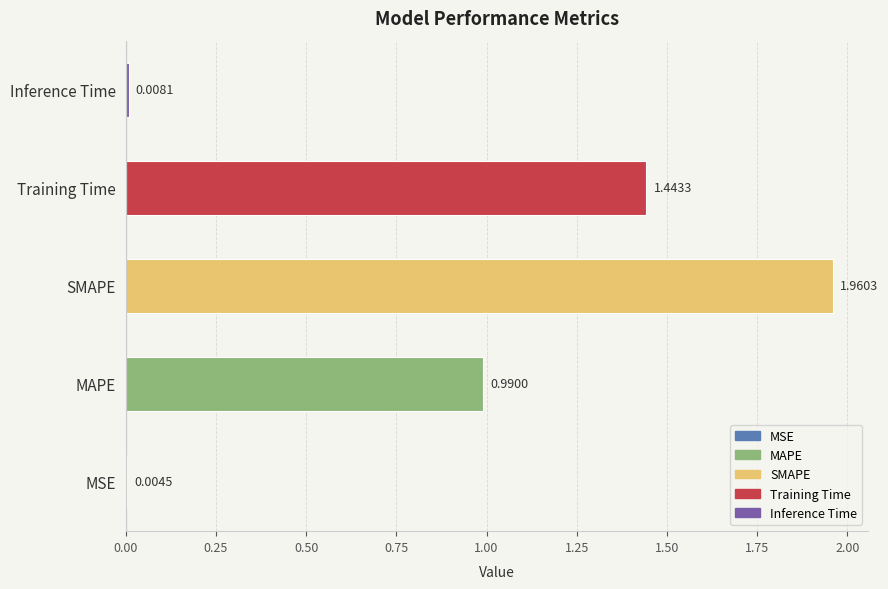

At which category does the chart reach its peak across all series?

SMAPE